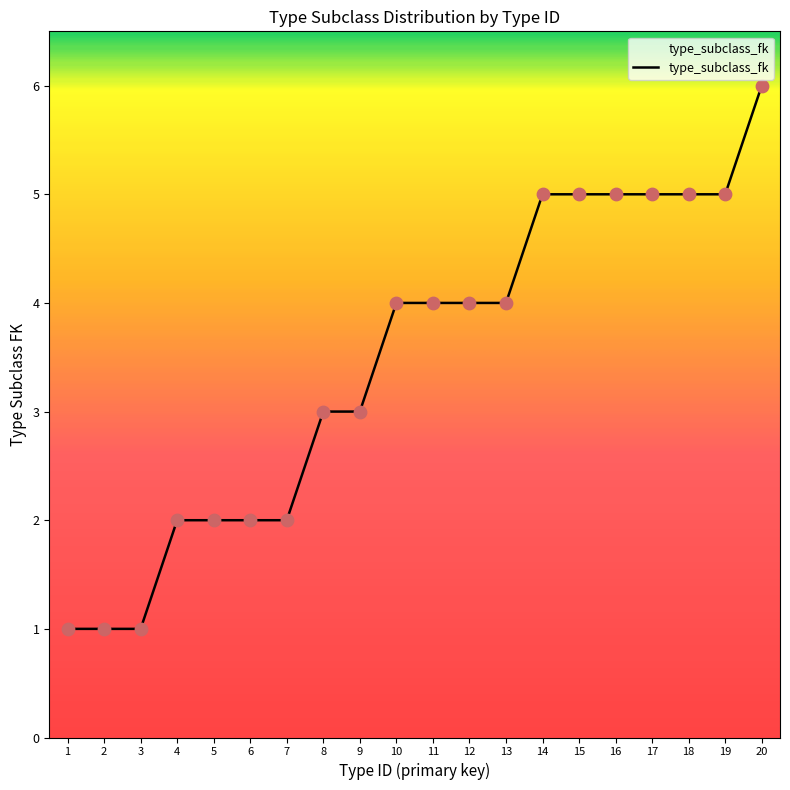

What is the change in value from 4 to 9?

+1